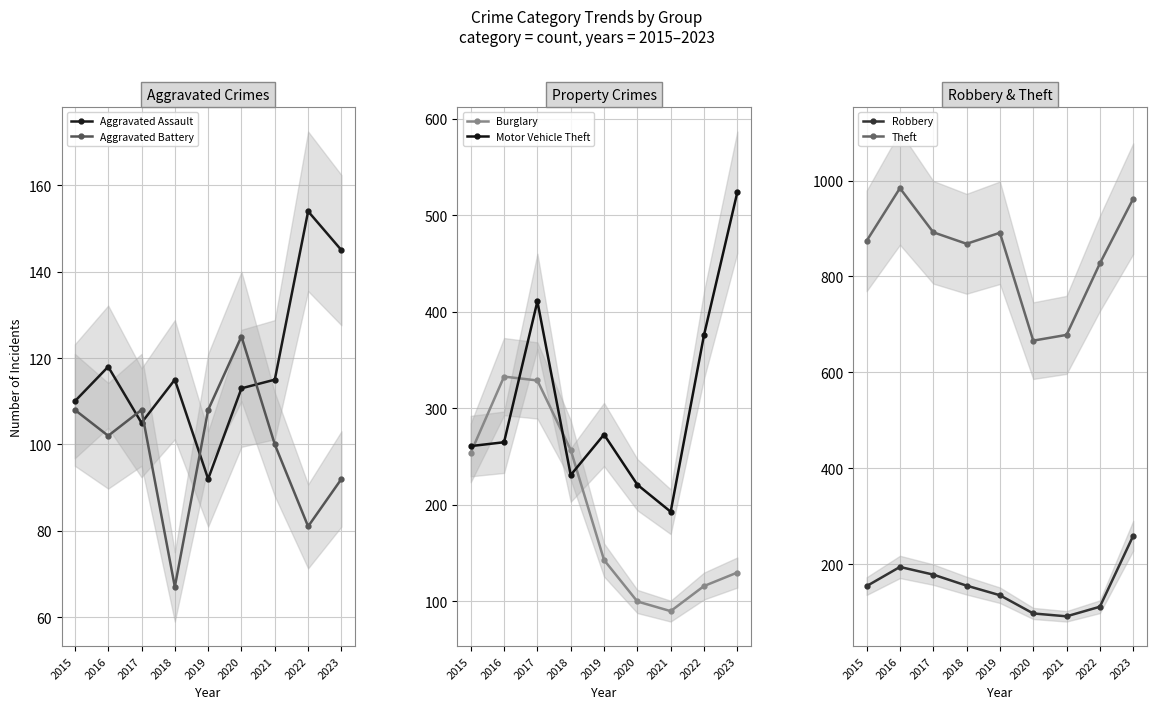

True or false: Robbery has a value of 122 at 2017.

False